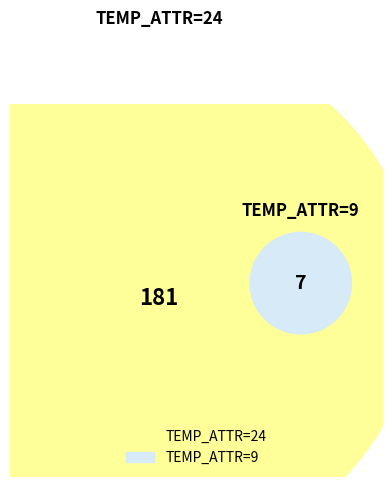

Is 24 the majority of the pie?

Yes